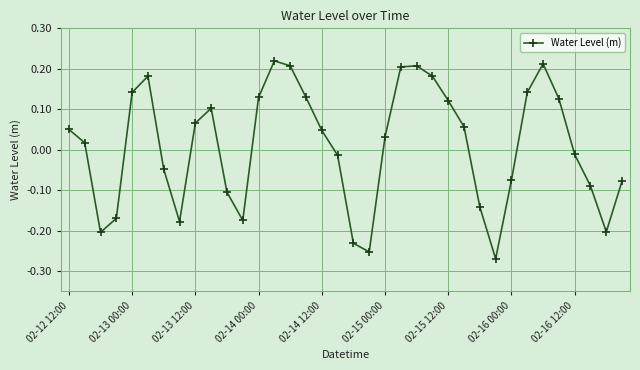

What is the difference between the maximum and second lowest values?

0.5